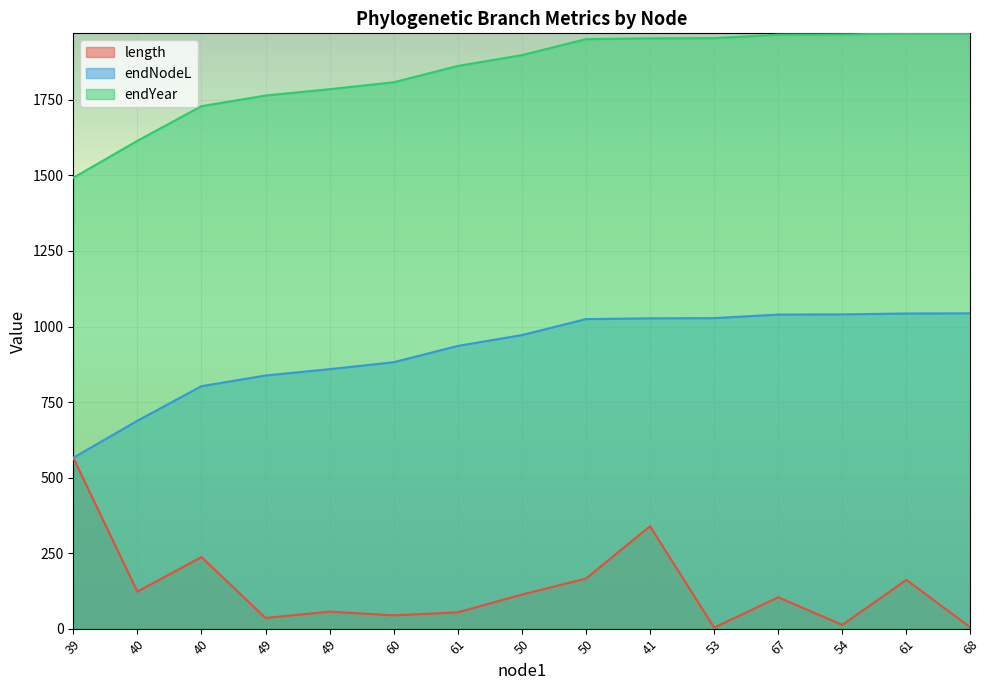

What is the sum of all length values?

2016.9